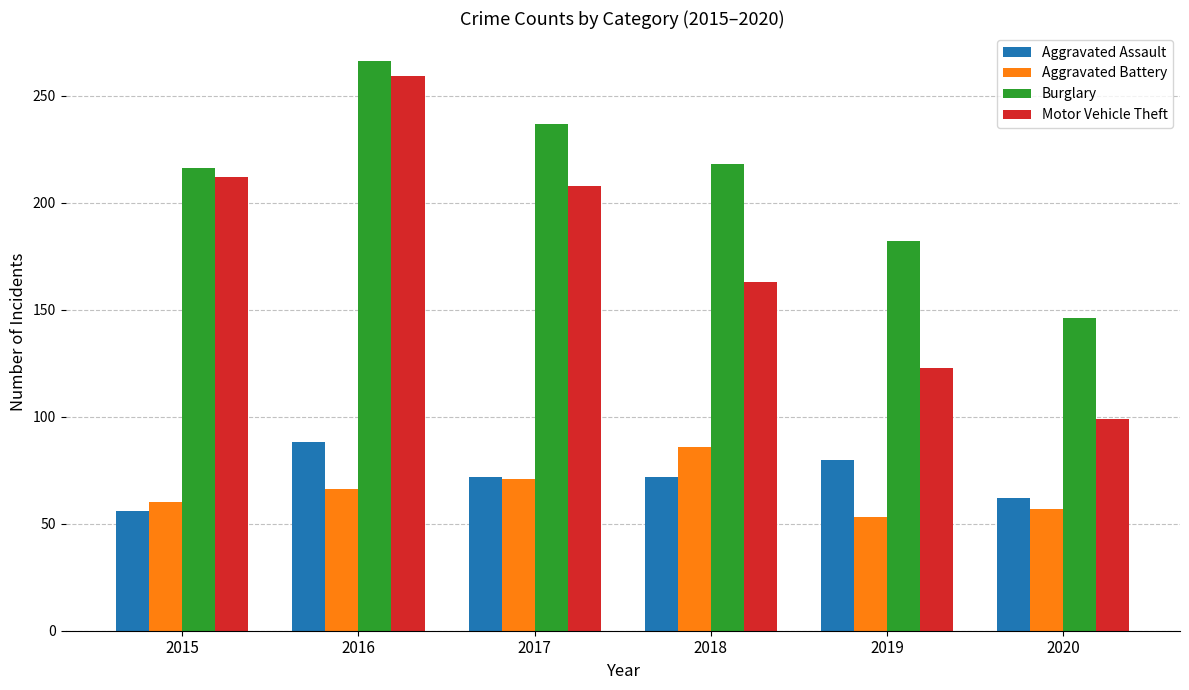

Reading left to right, what are all the values shown in this chart?

Aggravated Assault: 2015=56	2016=88	2017=72	2018=72	2019=80	2020=62
Aggravated Battery: 2015=60	2016=66	2017=71	2018=86	2019=53	2020=57
Burglary: 2015=216	2016=266	2017=237	2018=218	2019=182	2020=146
Motor Vehicle Theft: 2015=212	2016=259	2017=208	2018=163	2019=123	2020=99